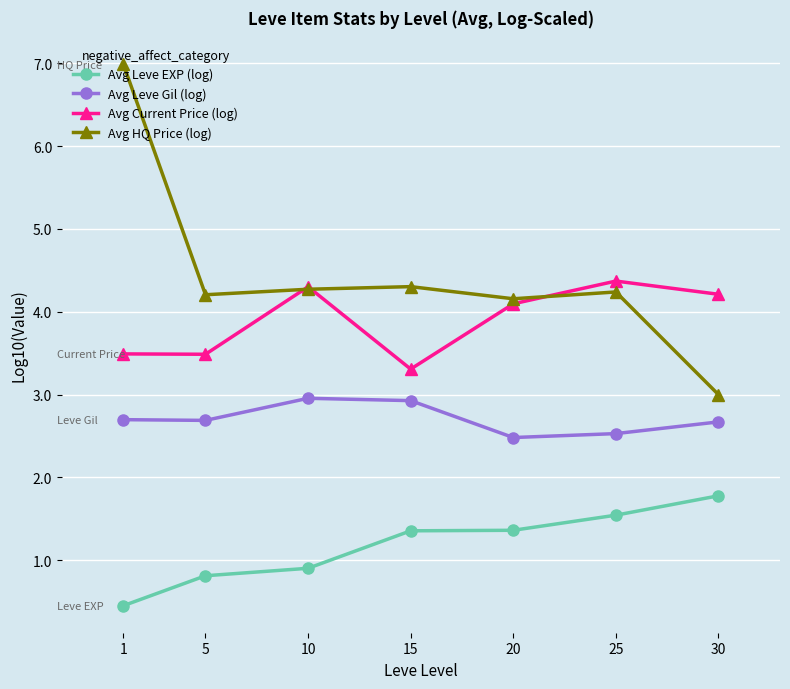

What is the smallest value displayed?

0.5